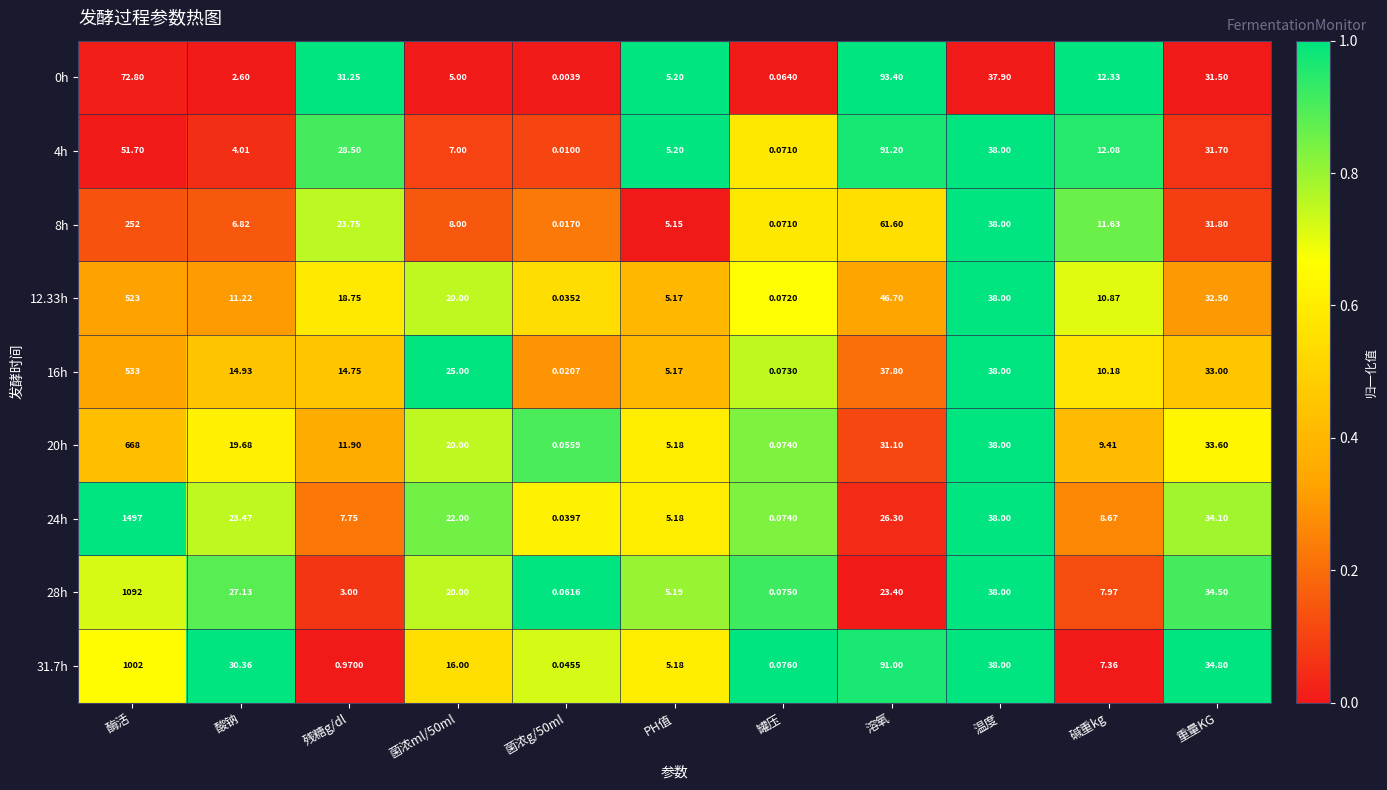

At which label does 20h first exceed 19?

酶活